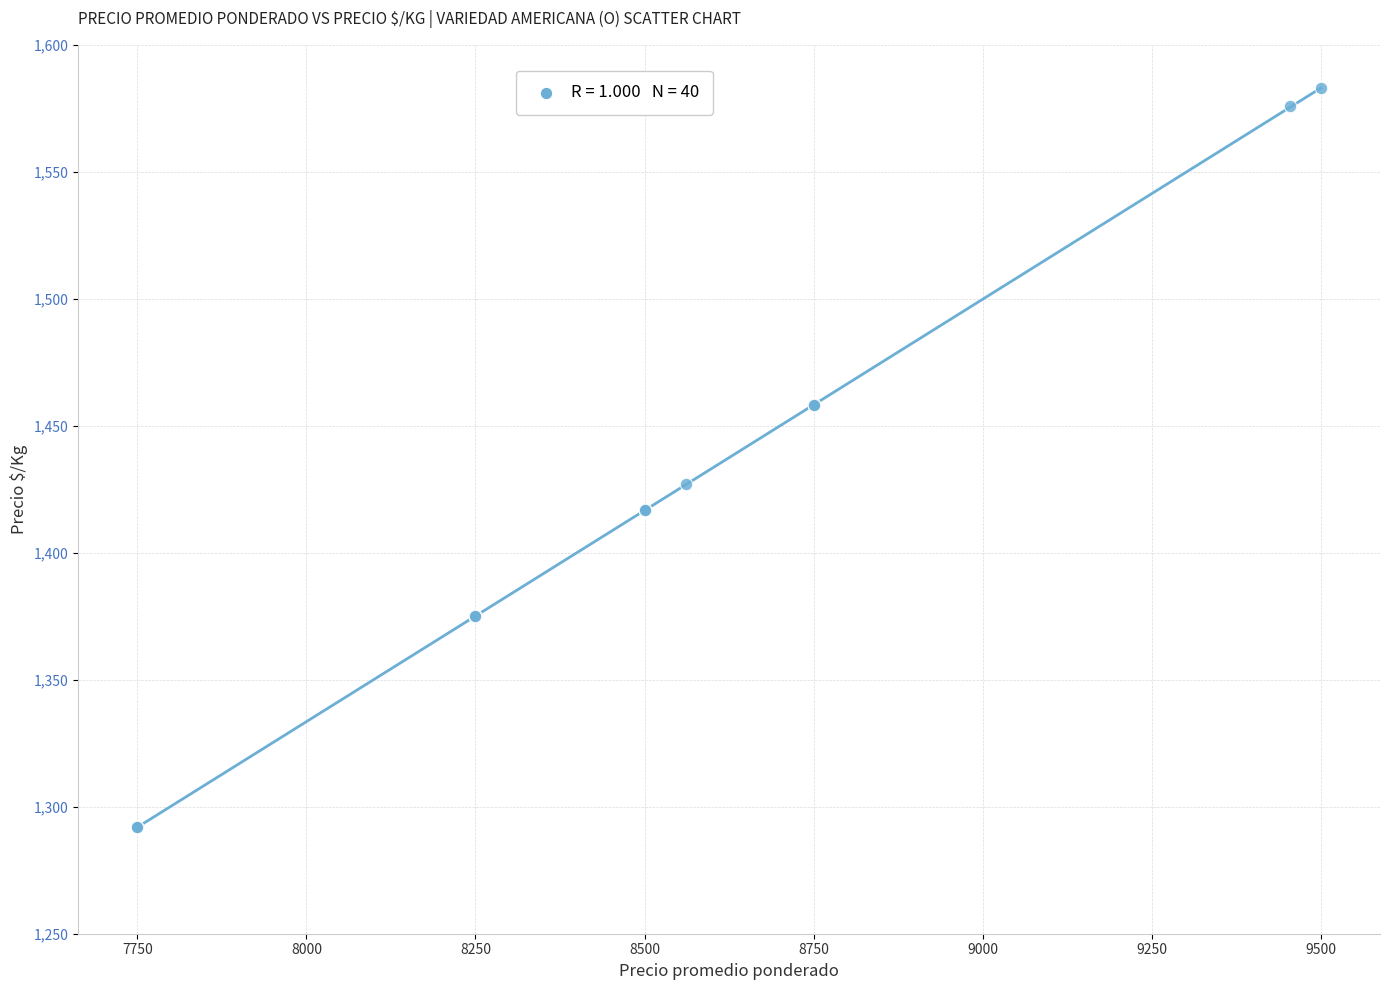

What Y value in the scatter plot is closest to 1437?

1427